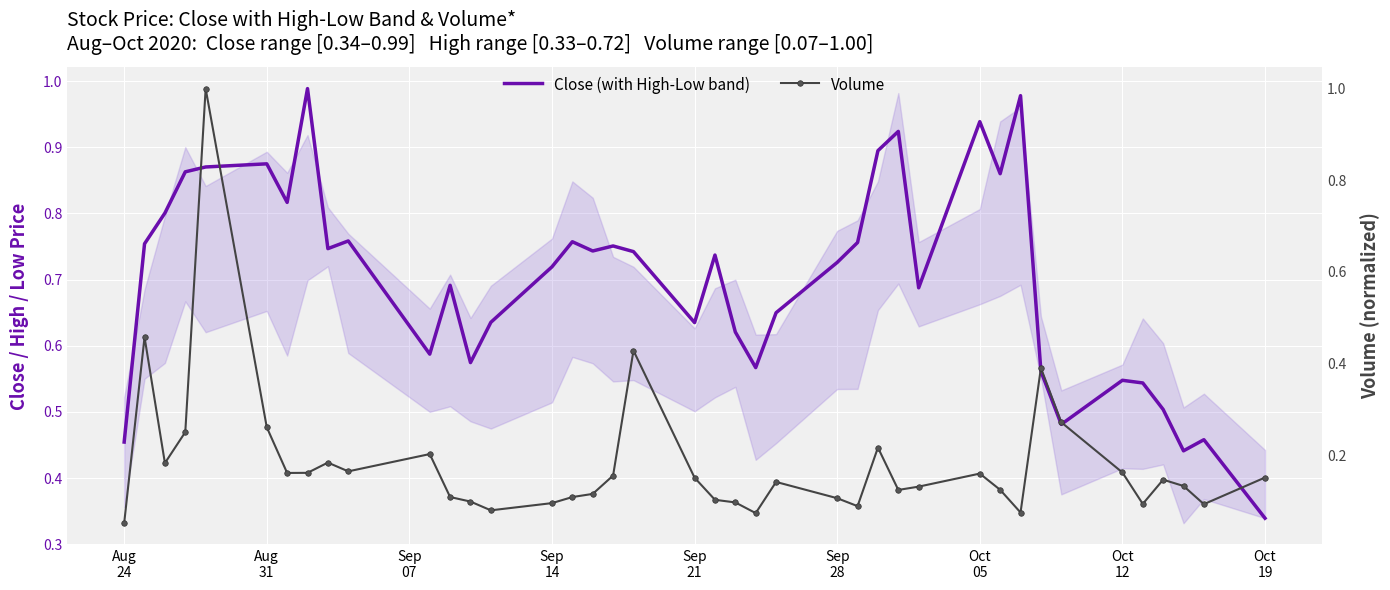

How many interior local peaks does the Volume series have?

10